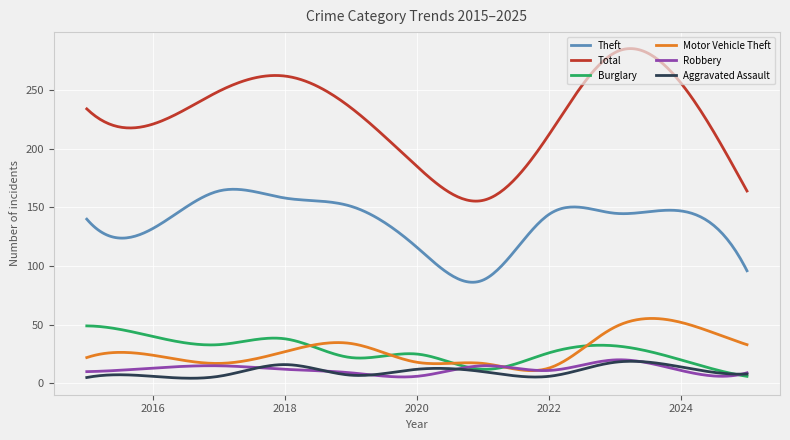

True or false: Total and Robbery cross at least once.

False